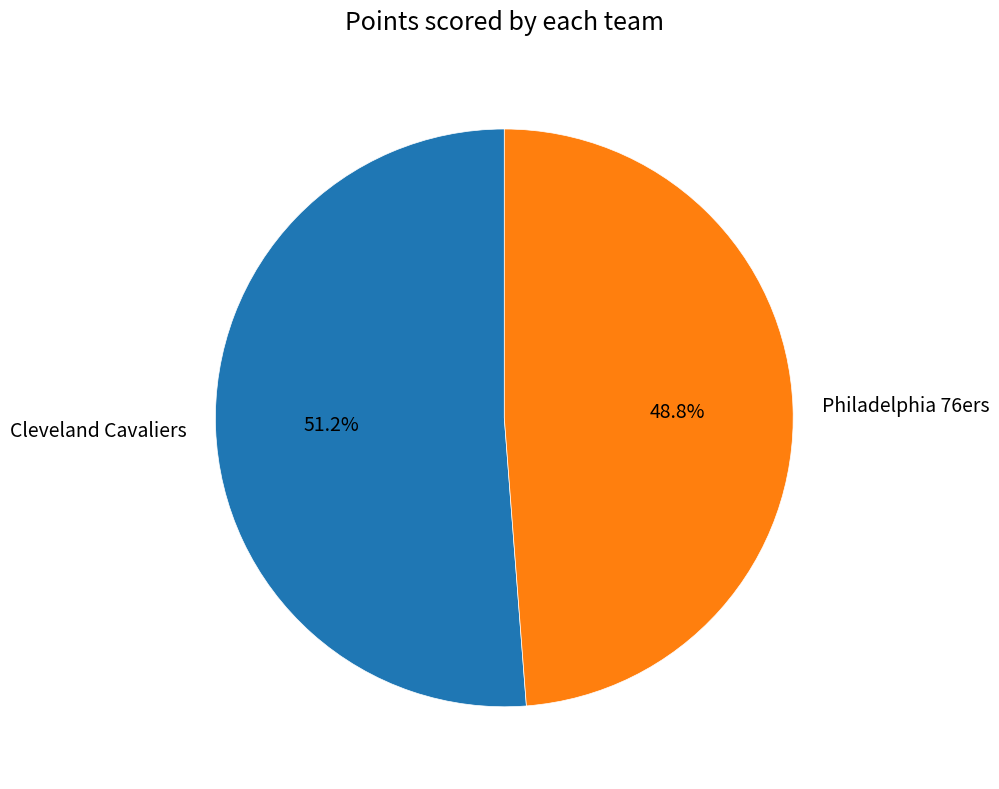

What is the majority slice?

Cleveland Cavaliers